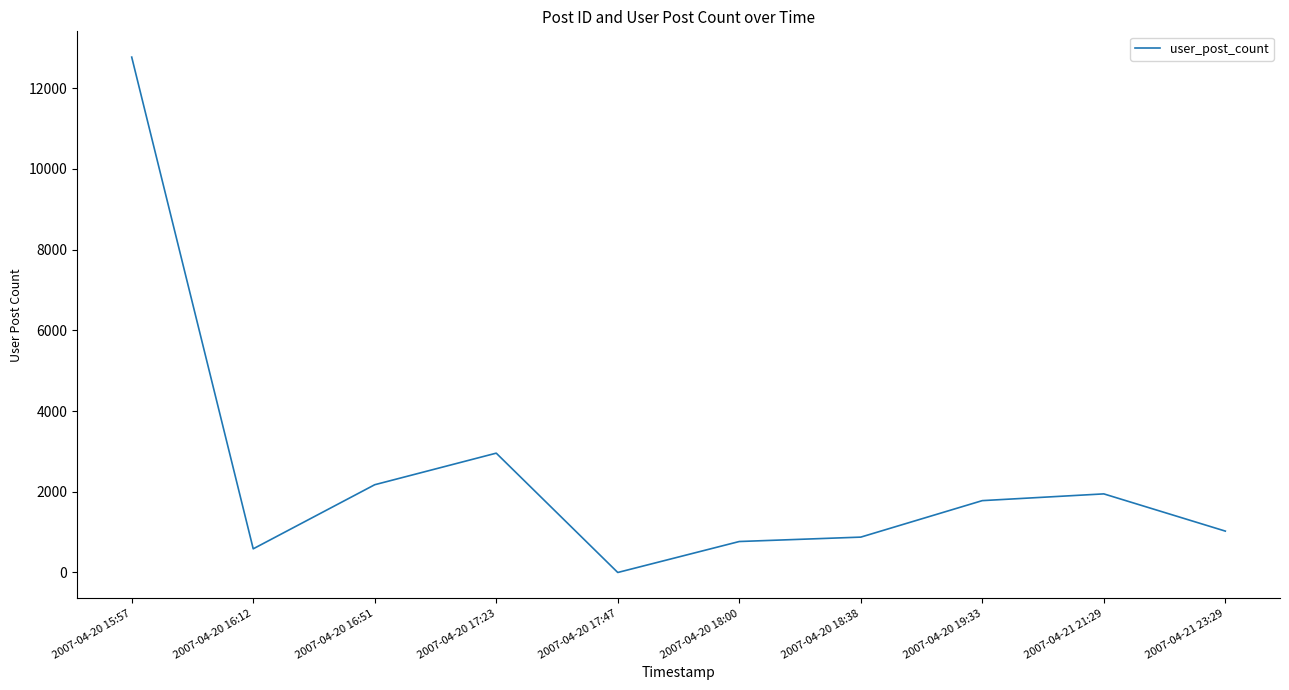

Count the number of data series in this chart.

1